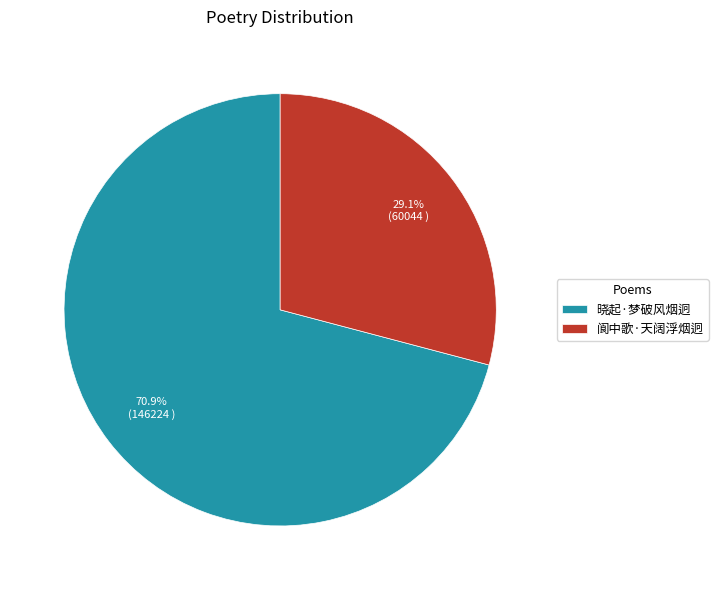

Which category has the smallest portion of the pie?

阆中歌·天阔浮烟迥